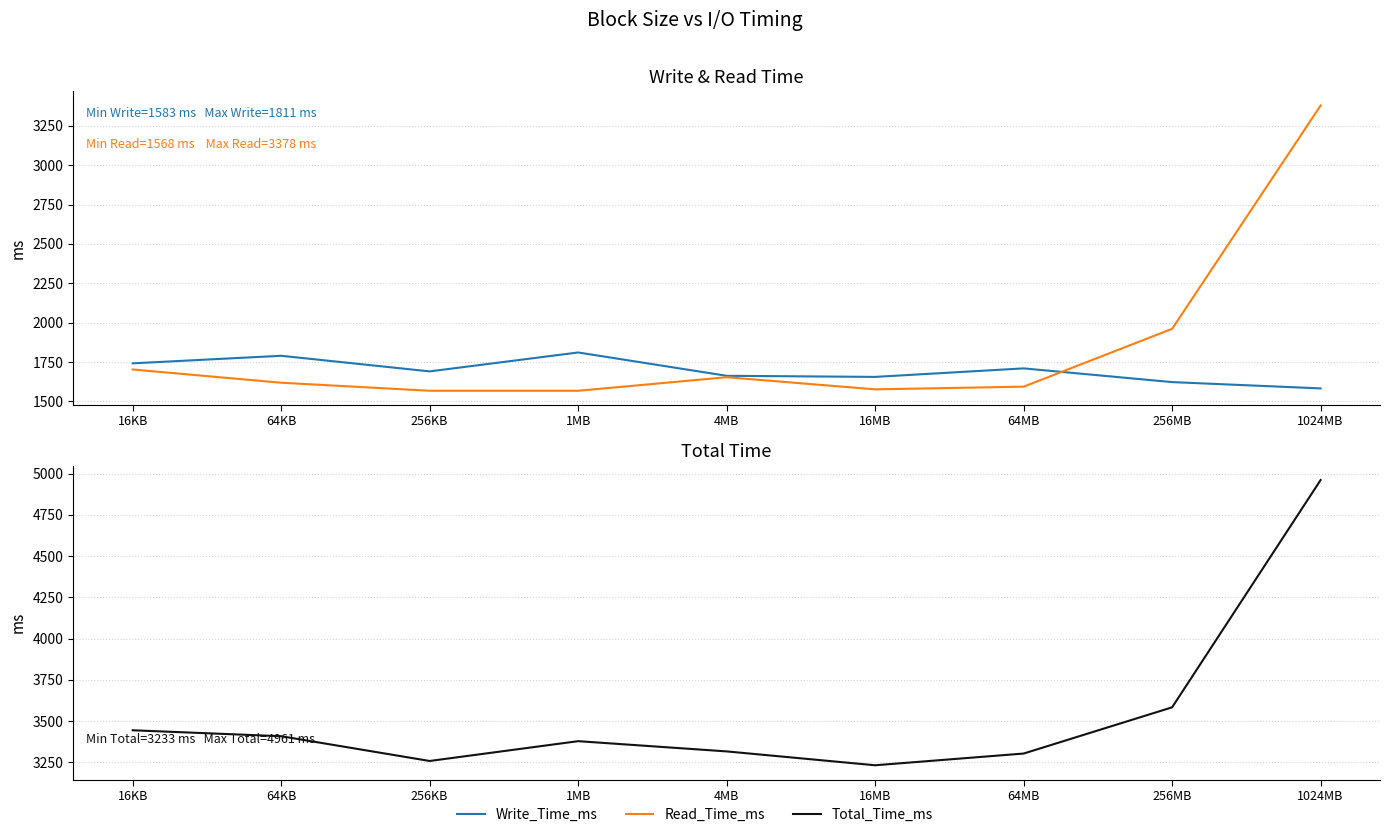

What is the average value of the Write_Time_ms series?

1697